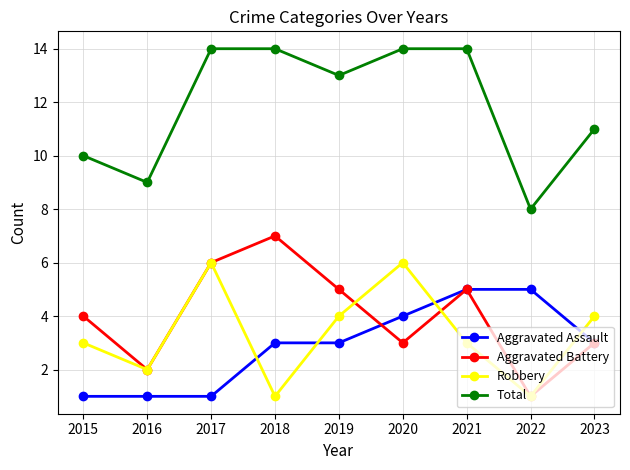

What is the sum of the Robbery values at 2020 and 2019?

10